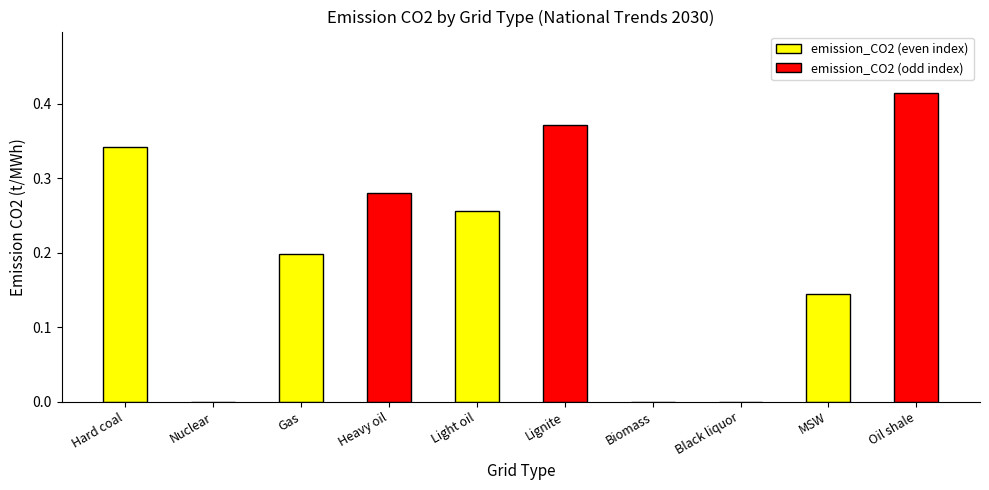

At which category does the chart reach its peak across all series?

Oil shale